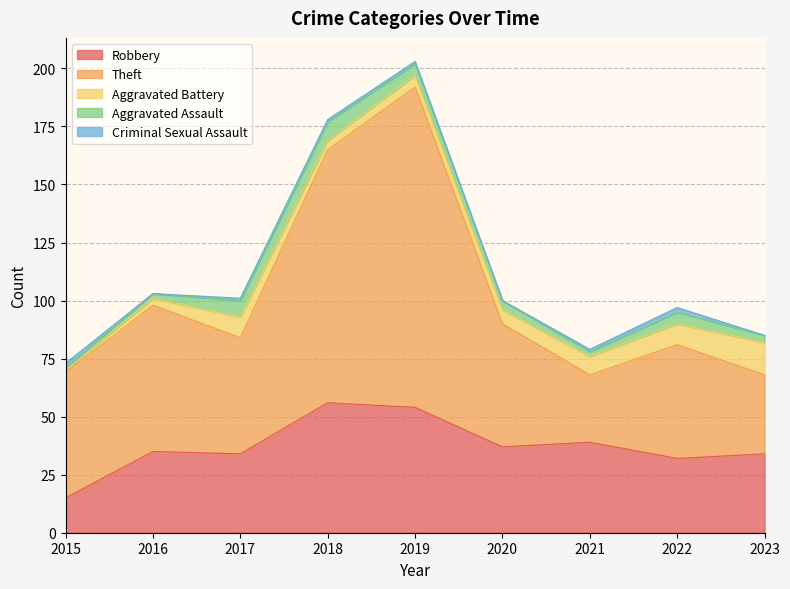

How many data points in Theft are less than 53?

4